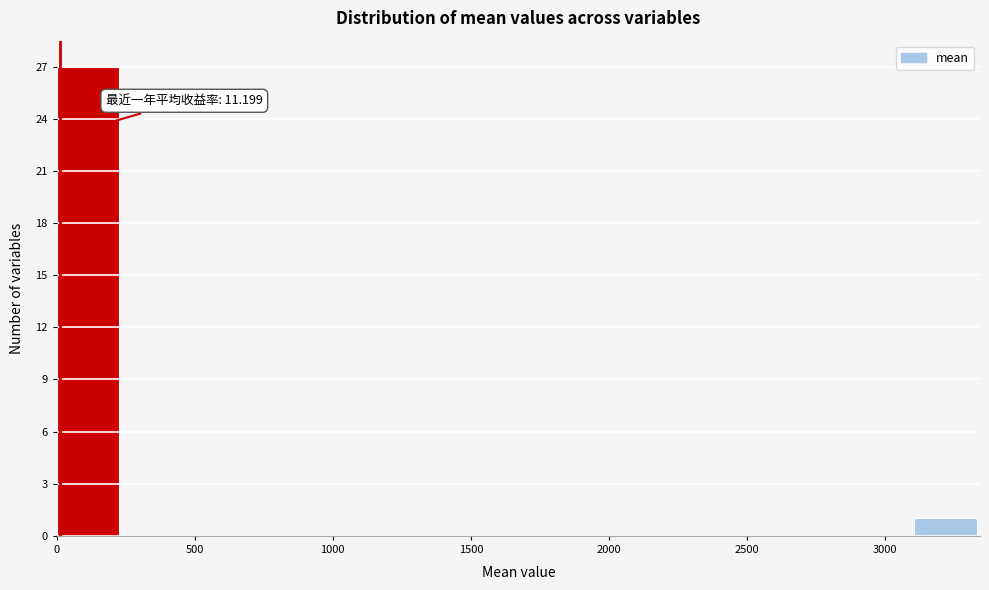

Over which range of the x-axis is the bar tallest?

0 to 250